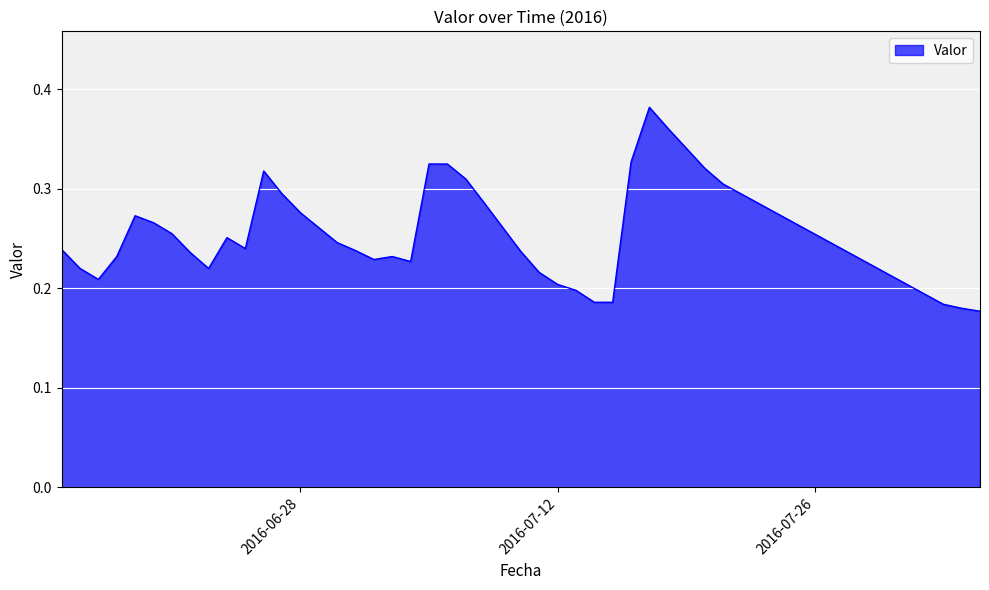

True or false: there are more than 0 points higher than both neighbors.

True